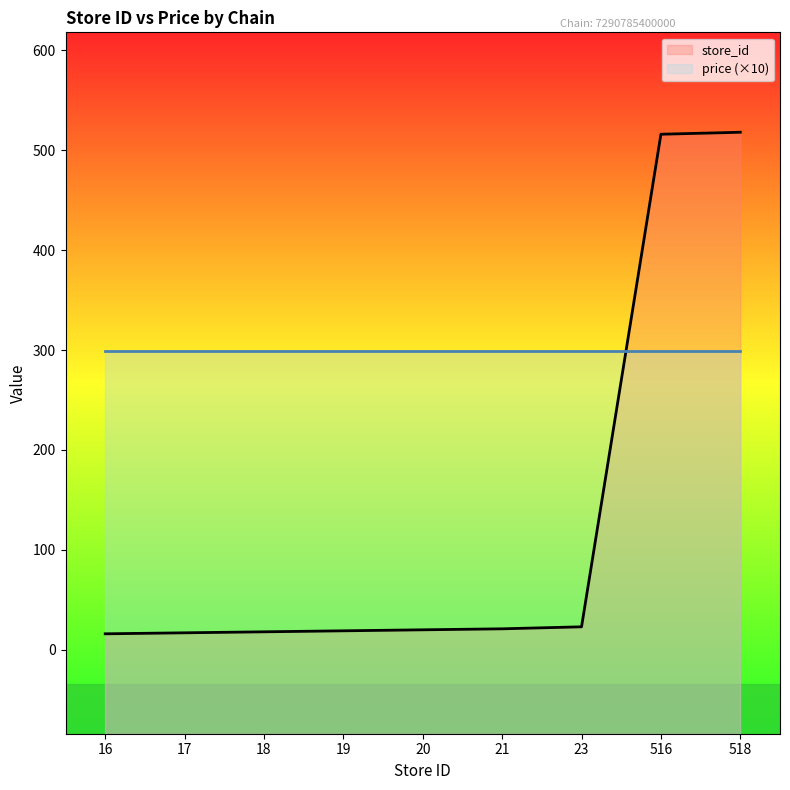

Reading left to right, transcribe all the data shown in this chart.

16=16	17=17	18=18	19=19	20=20	21=21	23=23	516=516	518=518